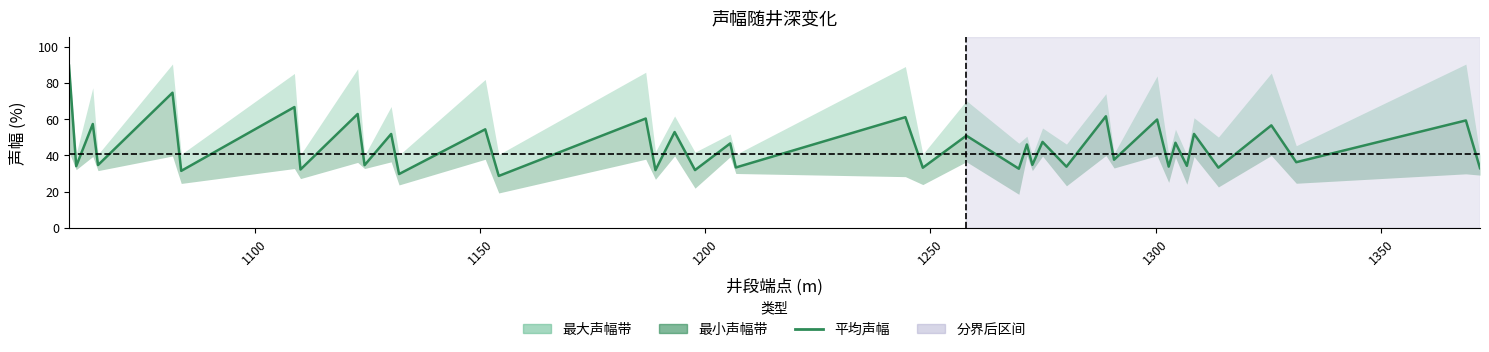

Is it true that the value at 1050 is 123.2?

False